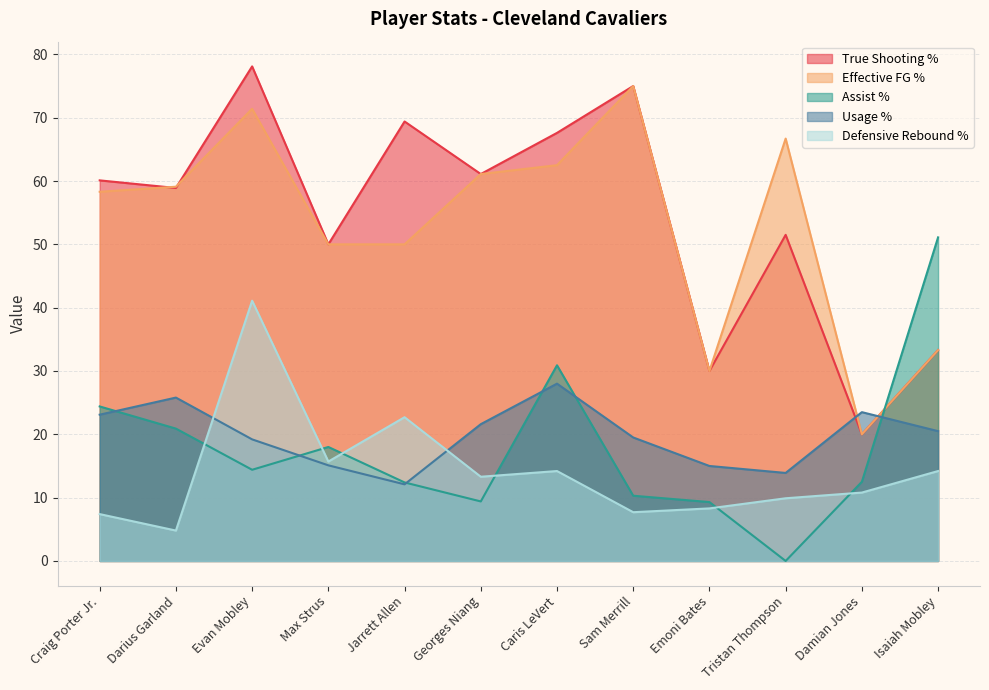

Which series has the widest spread of values?

True Shooting %